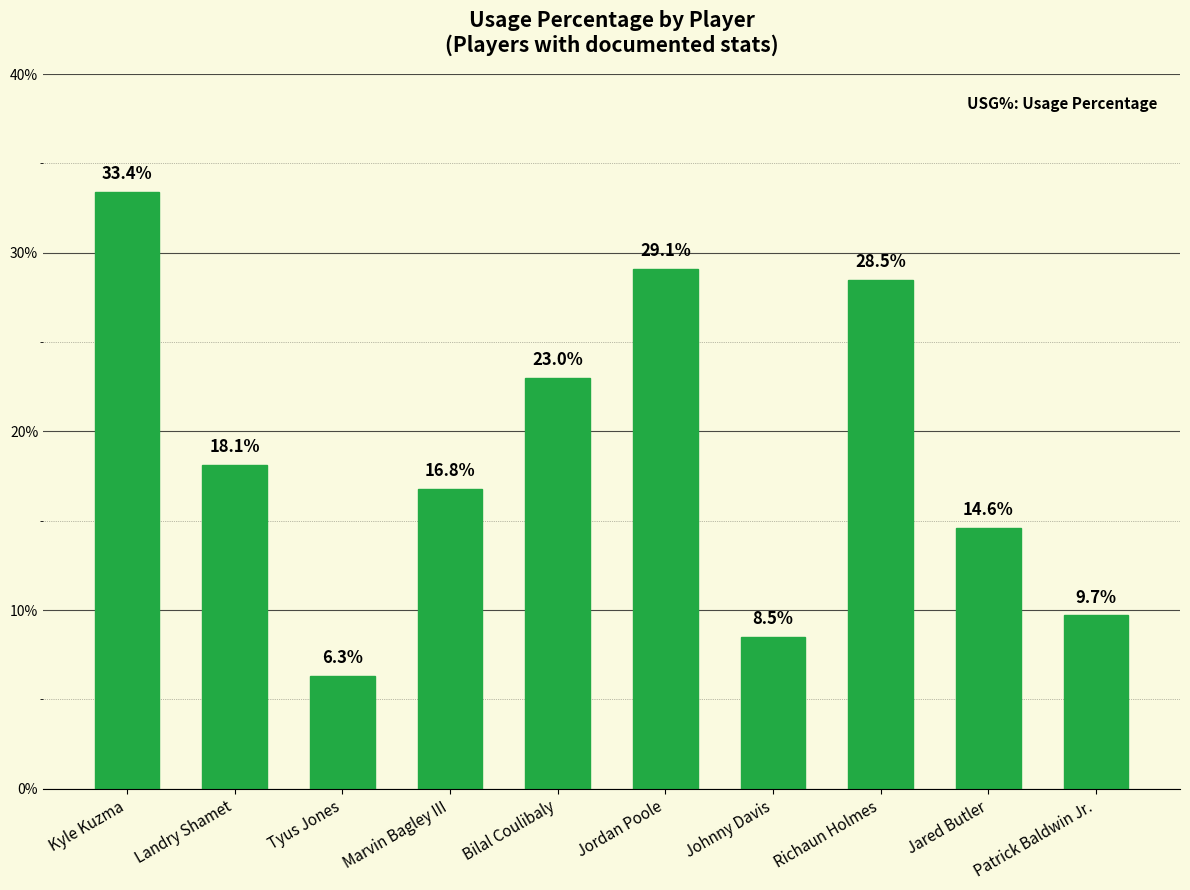

Are the bars grouped side by side (vs. stacked)?

No